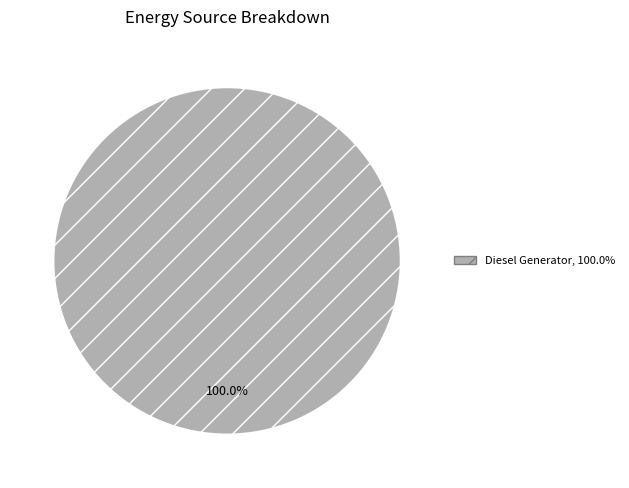

Does any single category account for the majority?

Yes